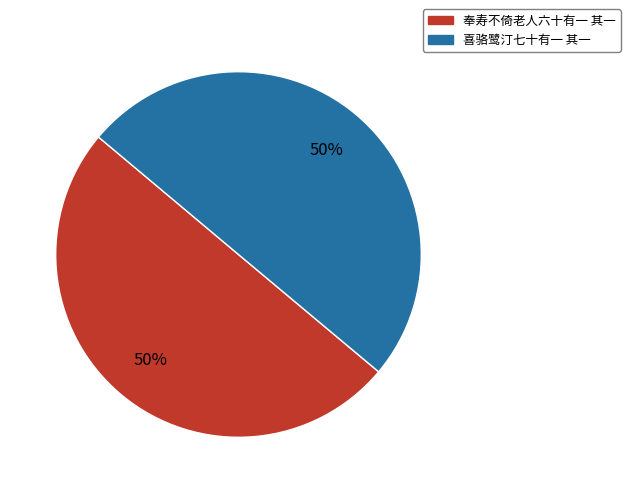

Do 喜骆鹭汀七十有一 其一 and 奉寿不倚老人六十有一 其一 together represent more than half of the pie?

Yes